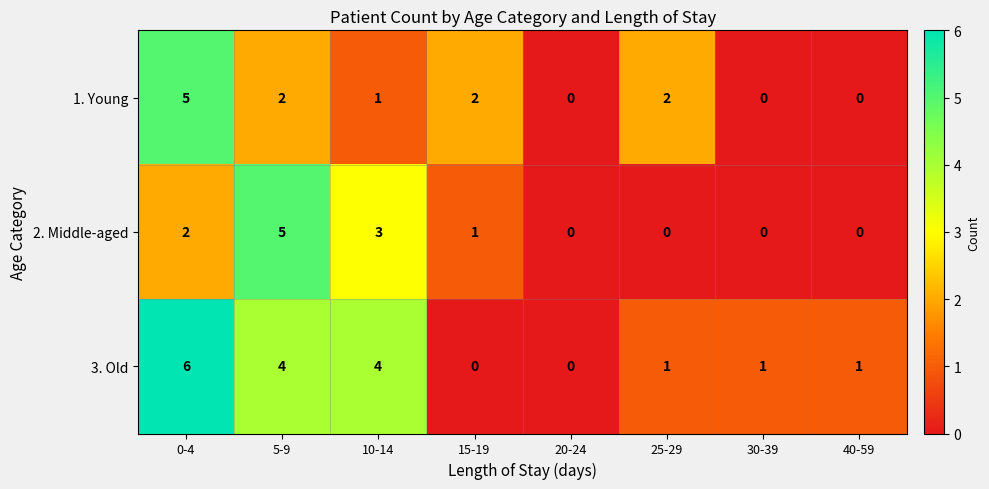

What is the difference between the maximum and minimum values in the 3. Old series?

6